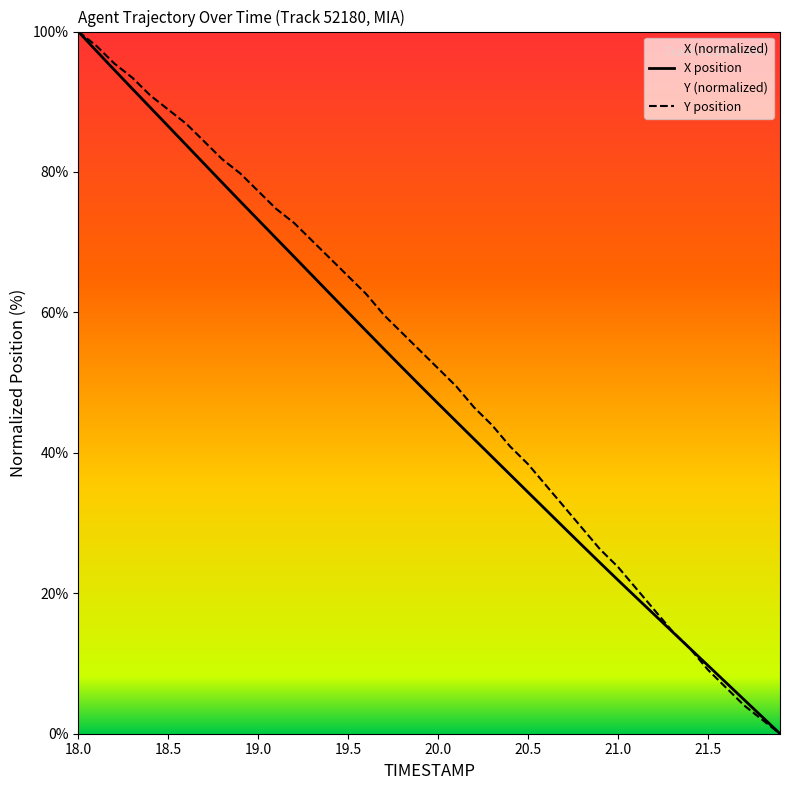

The Y series shows 100.0 at 18.0. True or false?

True